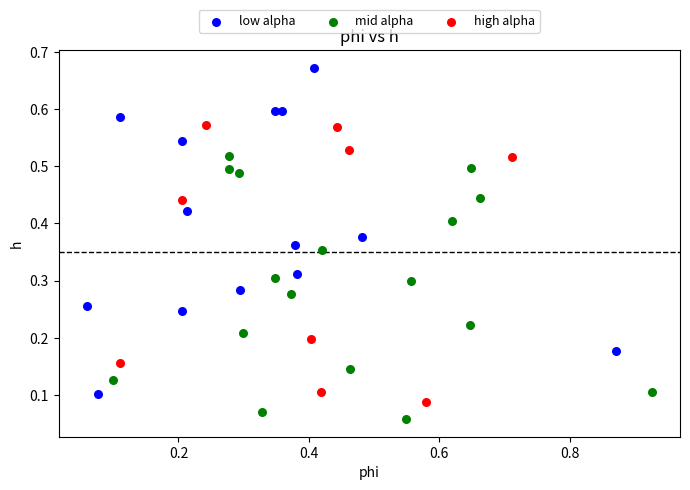

Which series has the largest Y range (max minus min)?

low alpha